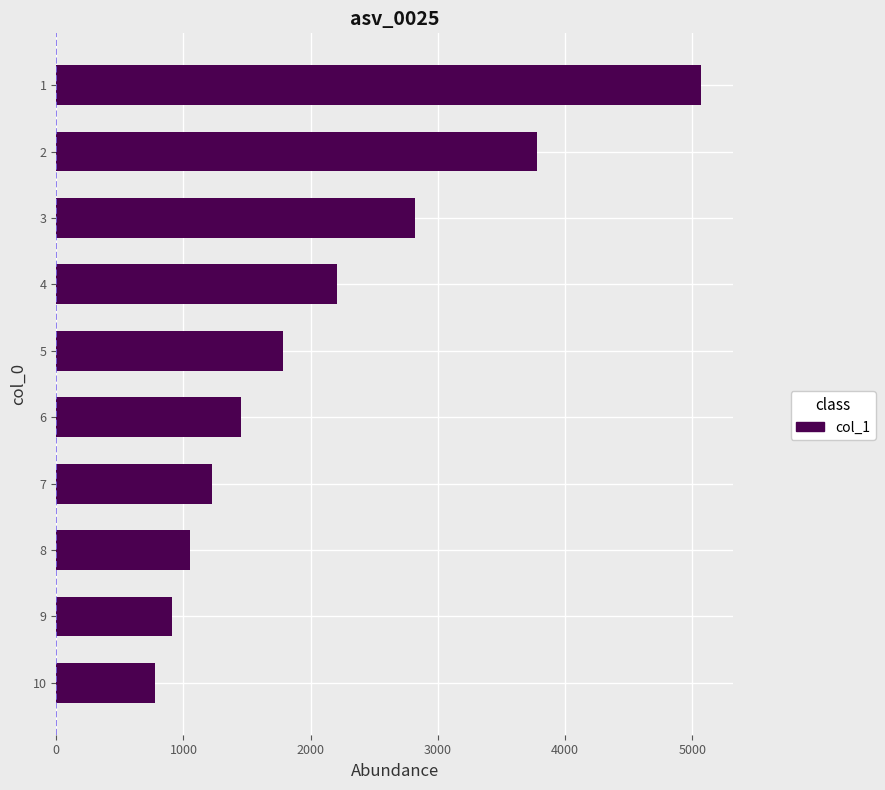

What value does the data have at 2?

3780